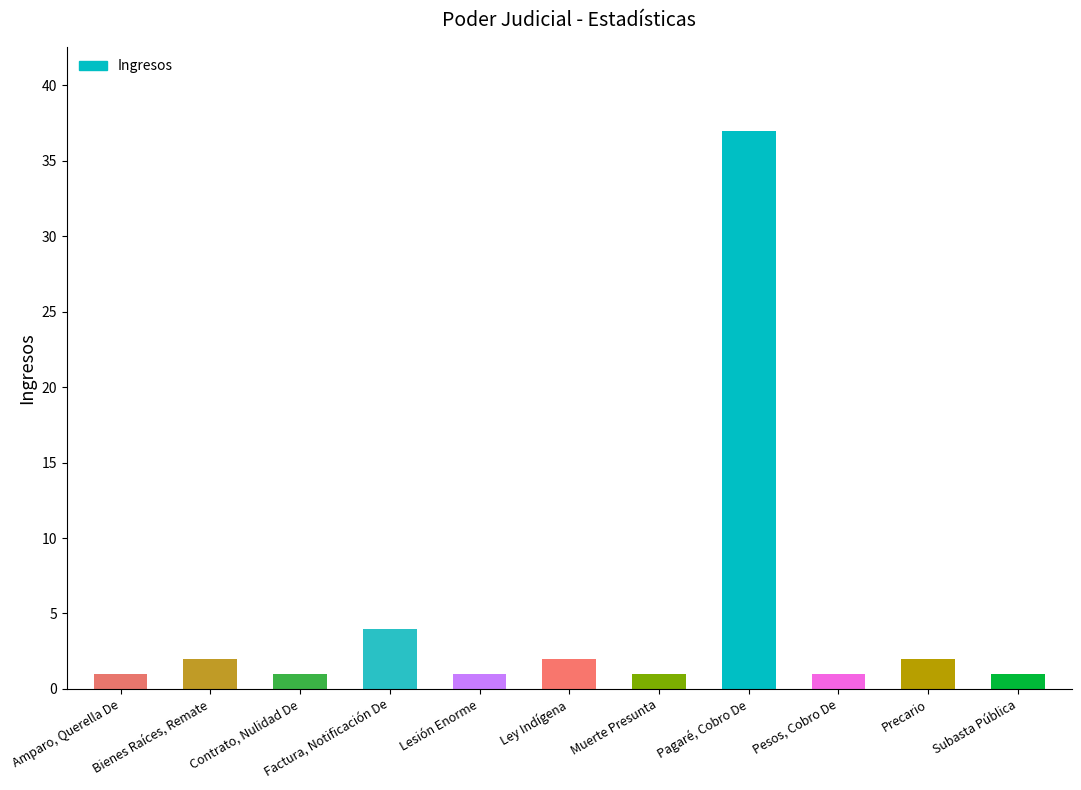

What is the label of the 3rd bar from the left?

Contrato, Nulidad De